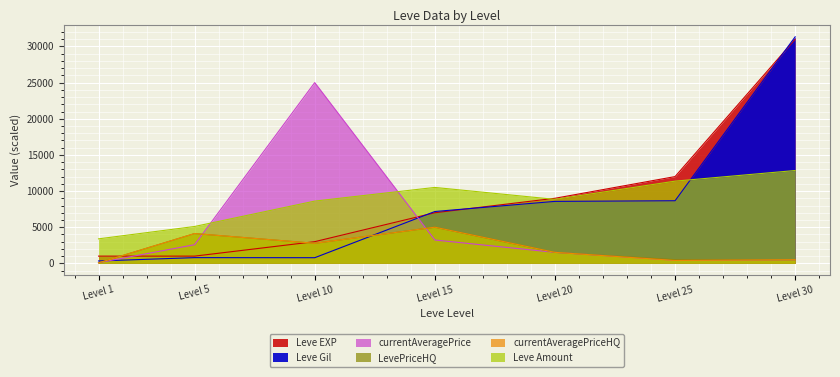

Which series has the widest spread of values?

Leve Gil